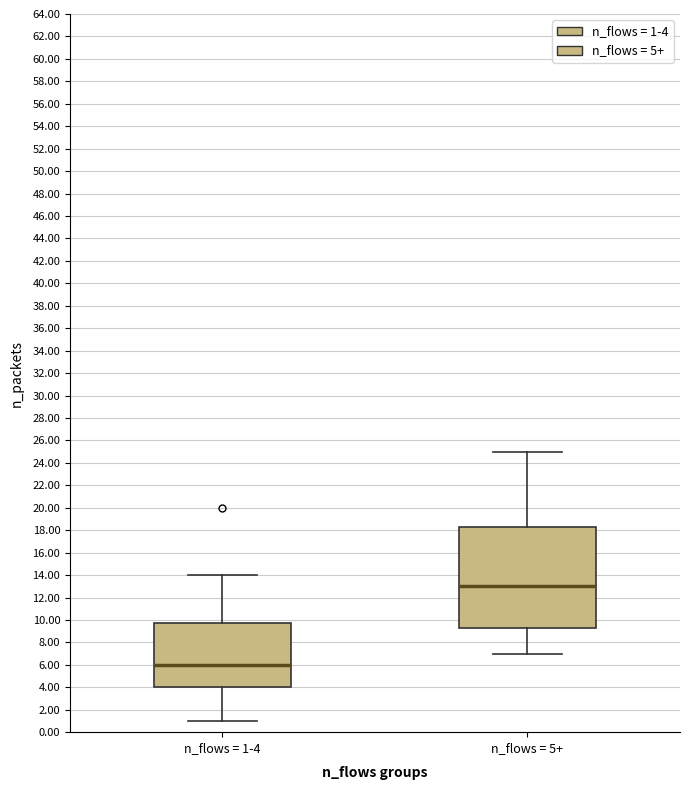

Reading left to right, read every box against the y-axis: the position of its median line, the range the box covers, and the ends of its whiskers. The values are not printed on the chart, so give them approximately, as read against the axis.

n_flows = 1-4: median 6.0, box 4.0 to 9.8, whiskers 1.0 to 14.0
n_flows = 5+: median 13.0, box 9.2 to 18.2, whiskers 7.0 to 25.0